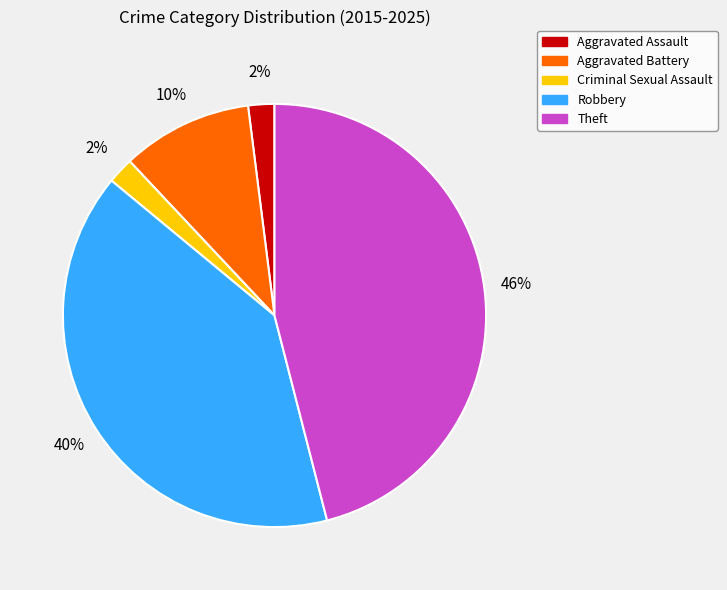

What is the largest slice in the pie chart?

Theft